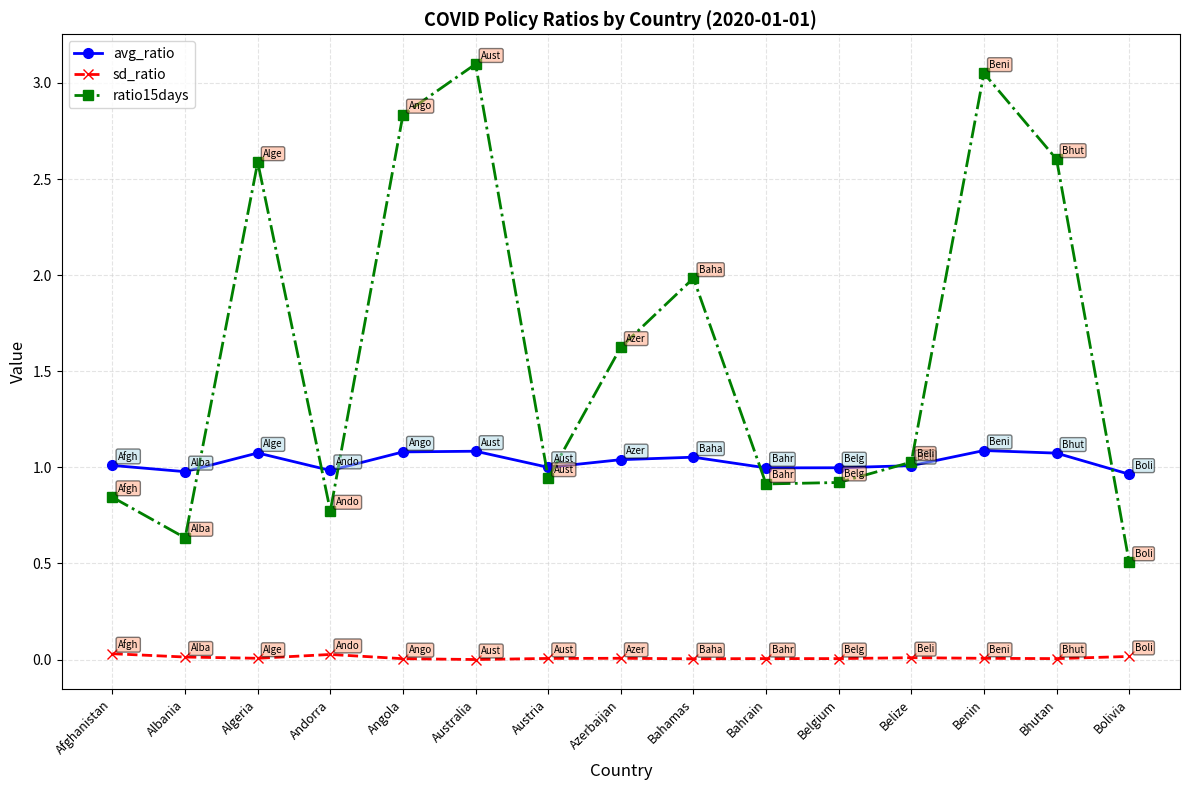

Count the number of categories in the chart.

15